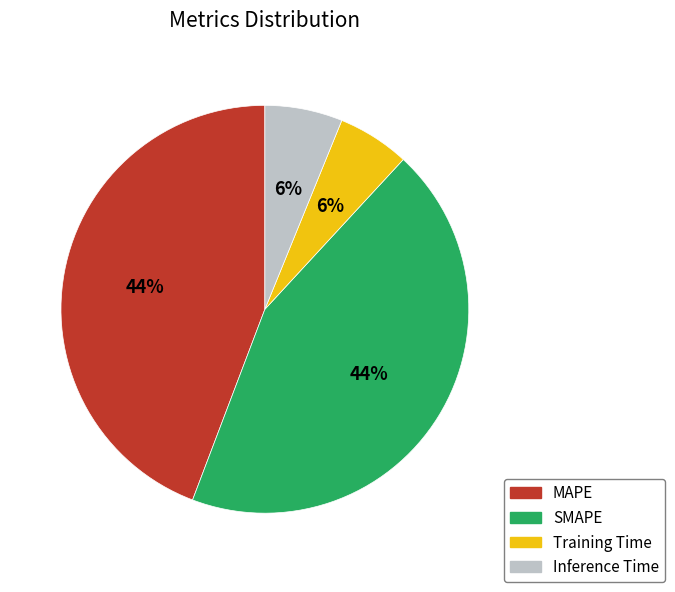

Approximately how many times larger is the value at Training Time compared to SMAPE?

0.1